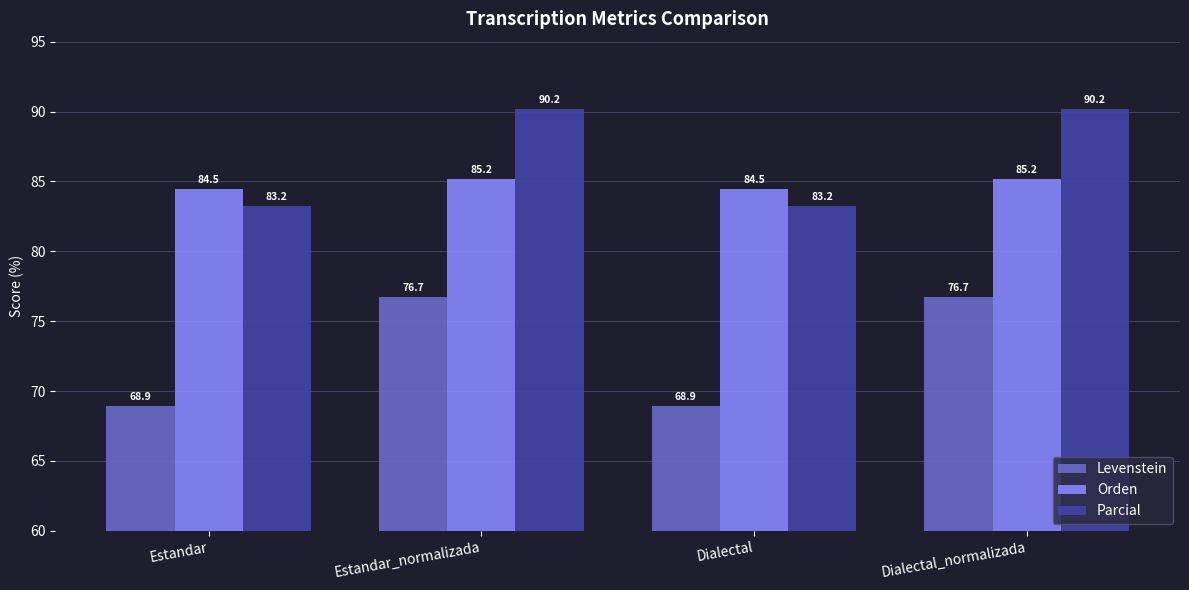

Between Estandar and Estandar_normalizada, which series saw the biggest shift?

Levenstein